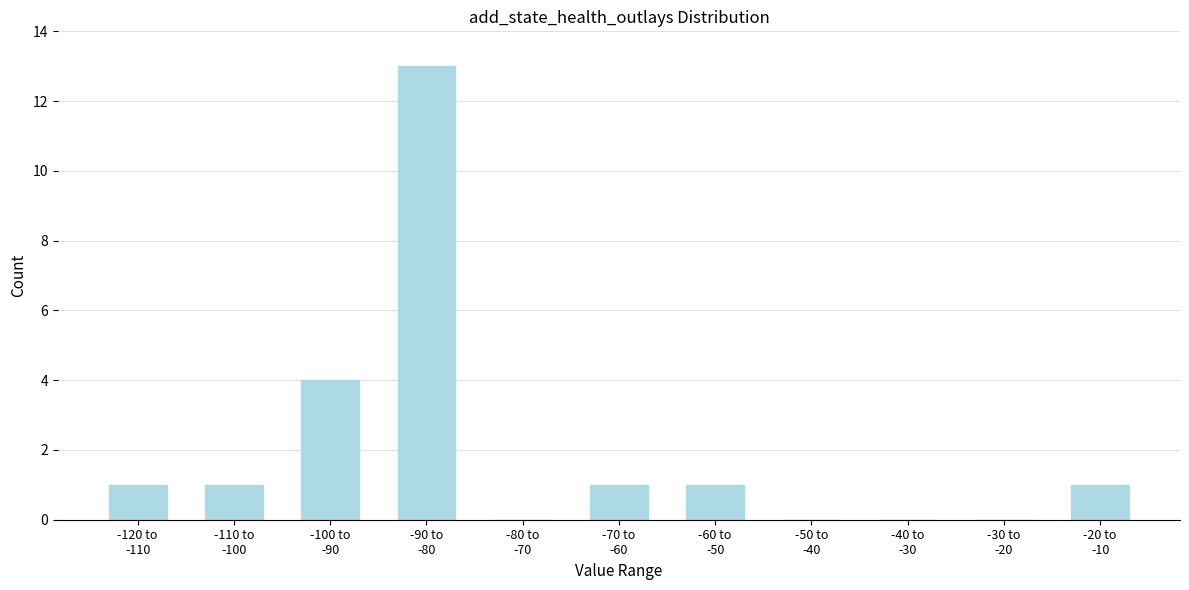

What is the maximum value shown in the chart?

13